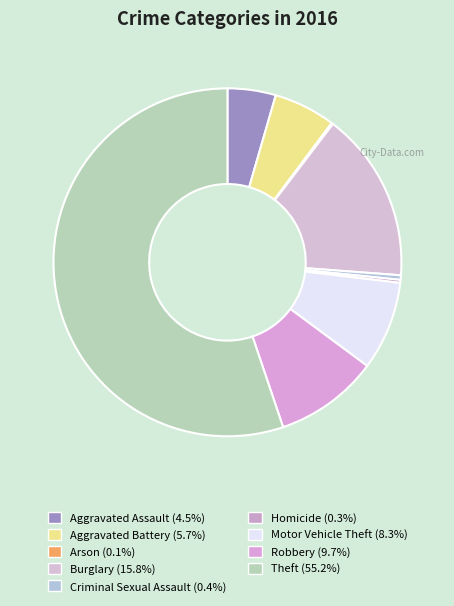

Does any single category account for the majority?

Yes